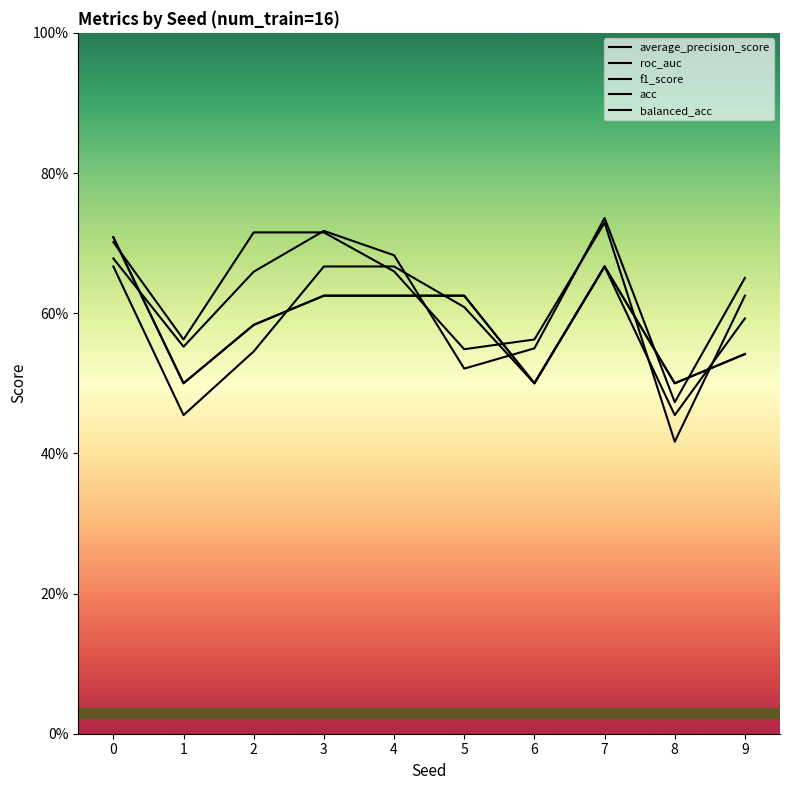

Rank the categories by roc_auc value from lowest to highest.

8, 5, 1, 6, 9, 4, 0, 3, 2, 7